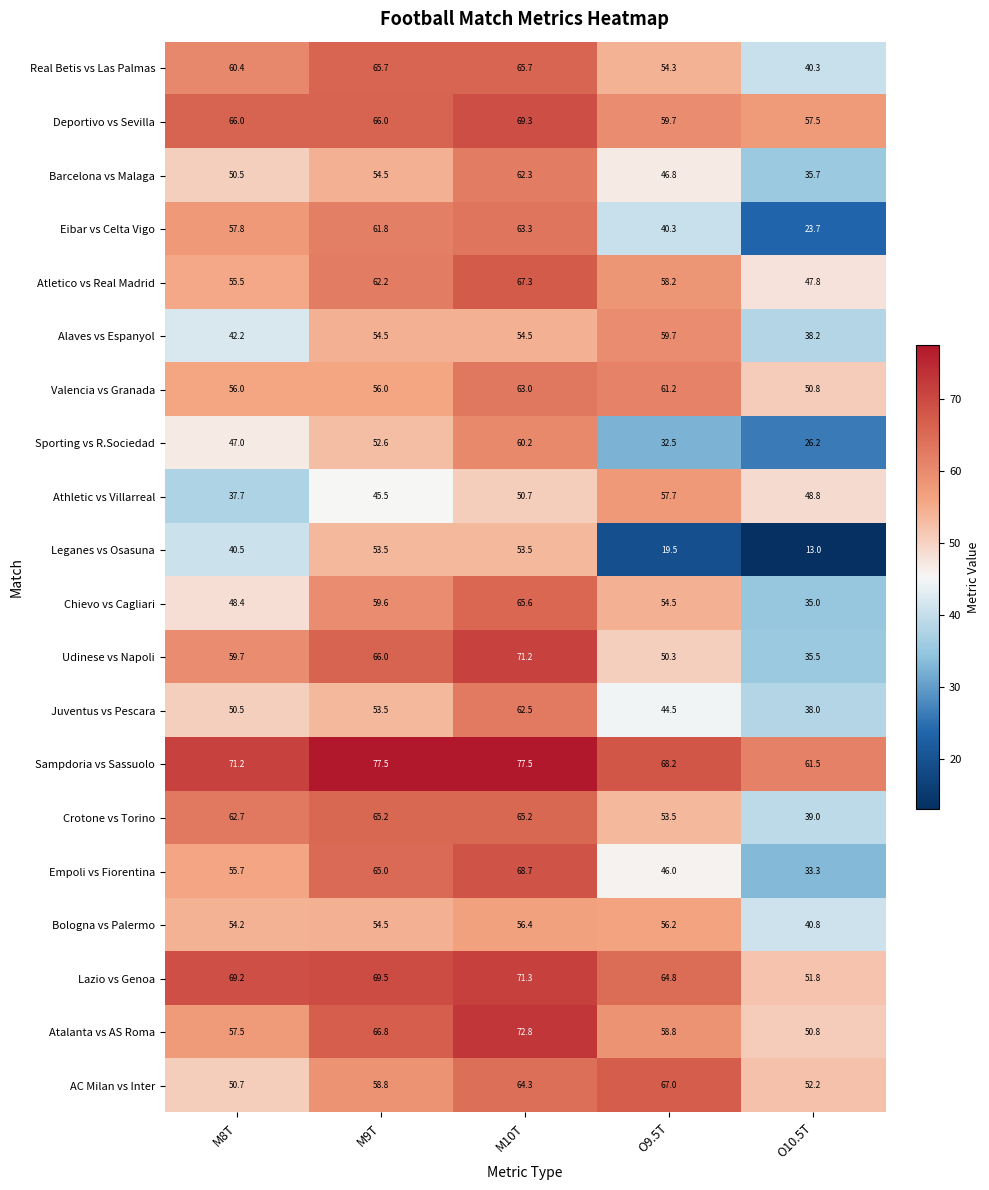

What is the maximum value for Valencia vs Granada?

63.0